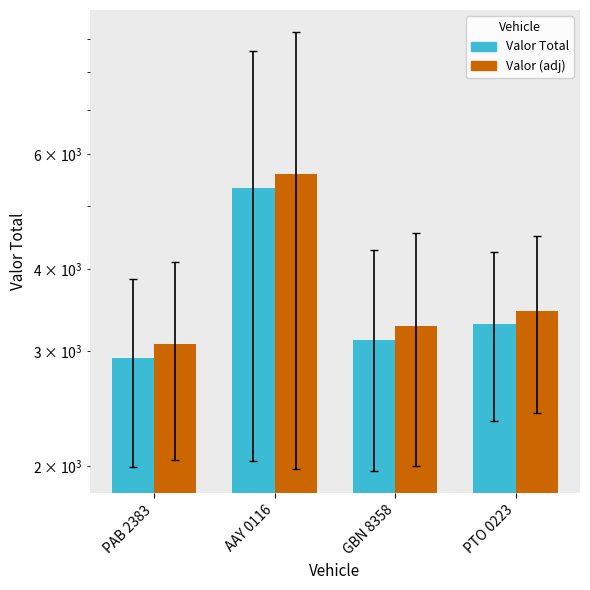

What is the difference between the highest and lowest values at PTO 0223?

164.8